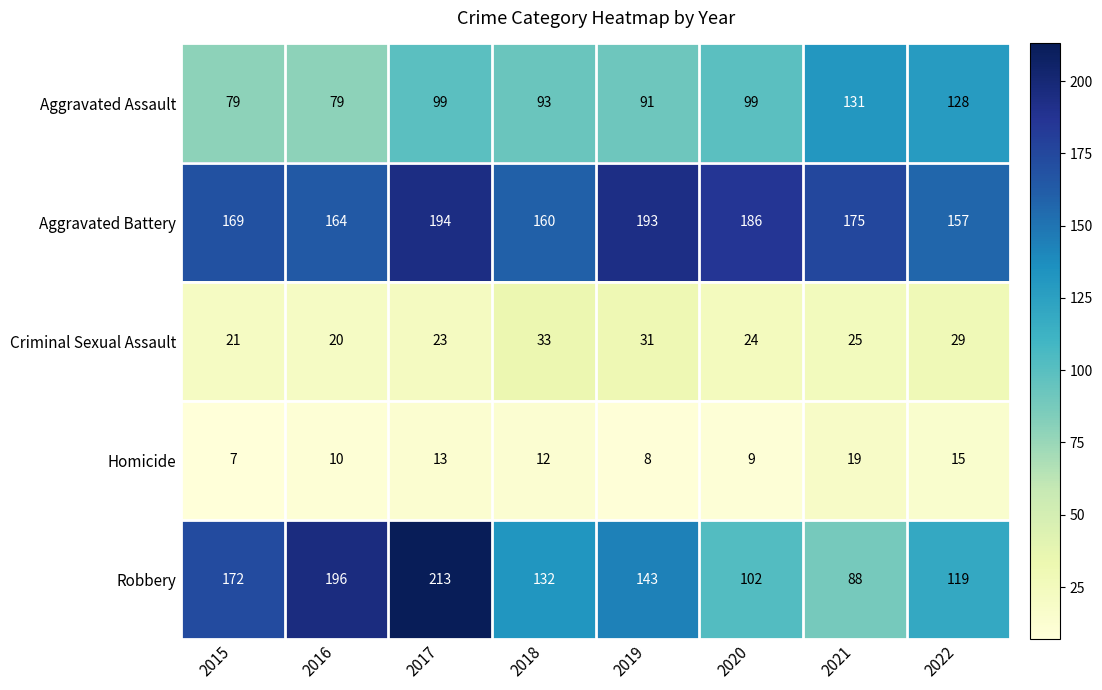

Count the number of categories in the chart.

8